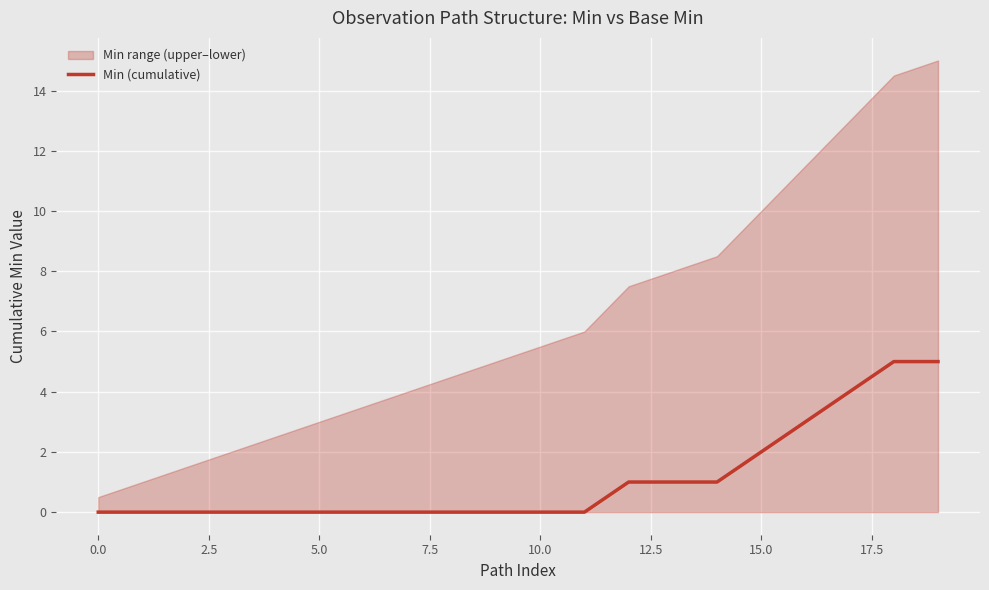

What is the label of the 2nd point from the right?

18